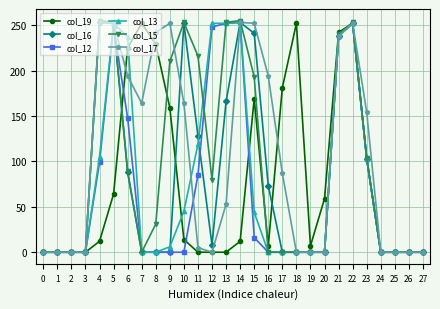

True or false: col_13 has more than 0 points higher than both neighbors.

True